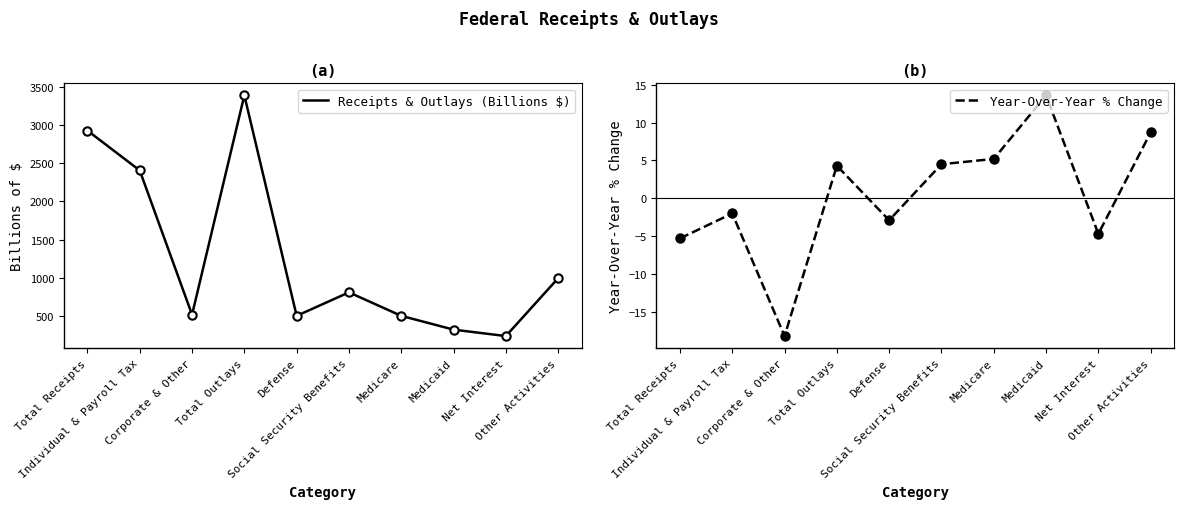

The value of Receipts & Outlays (Billions $) at Medicare is 505.0. True or false?

True